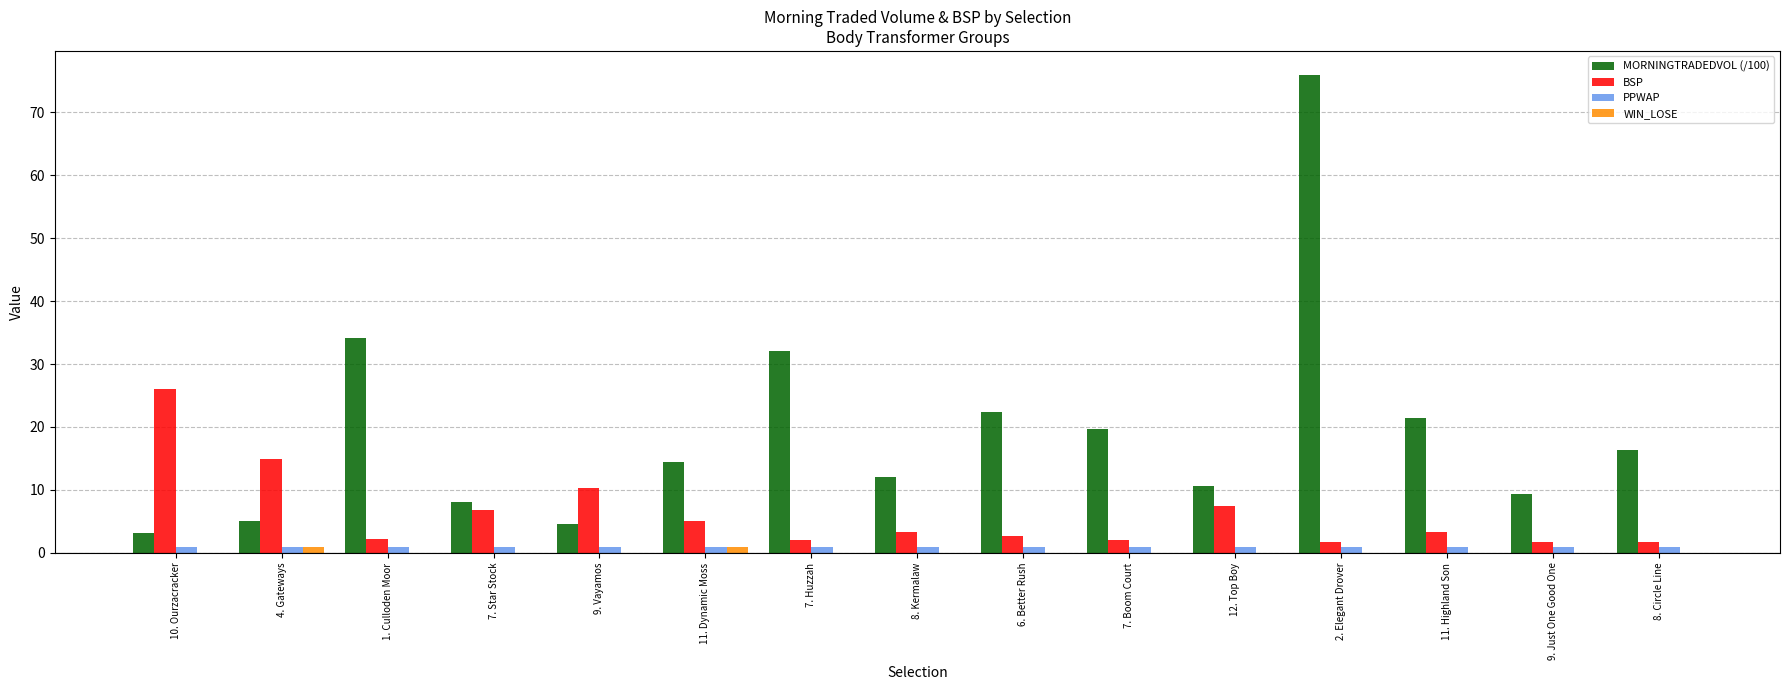

Which series has the largest total across all categories?

MORNINGTRADEDVOL (/100)